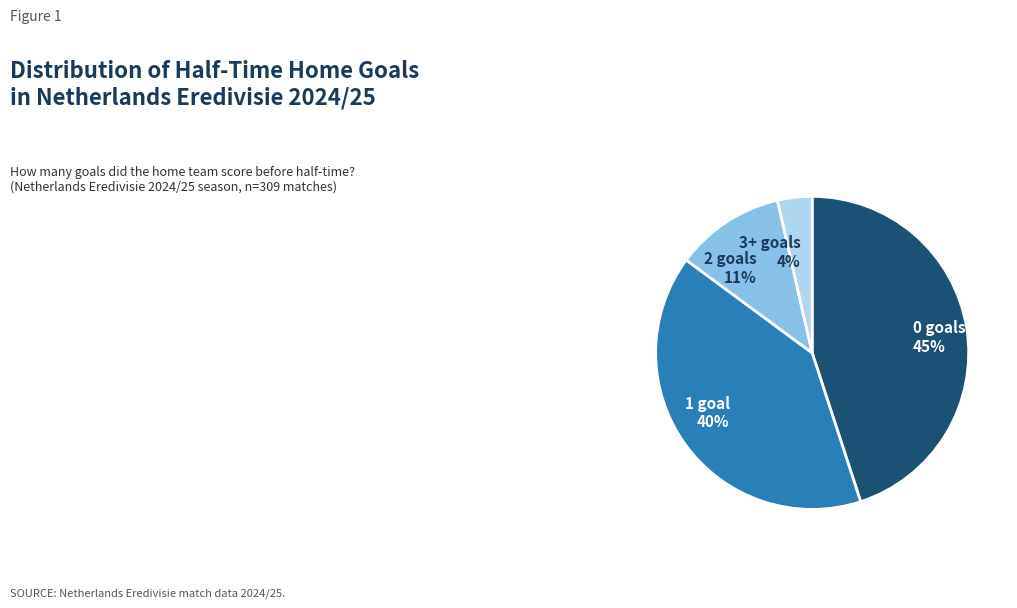

Between 1 and 3+, which is larger?

1